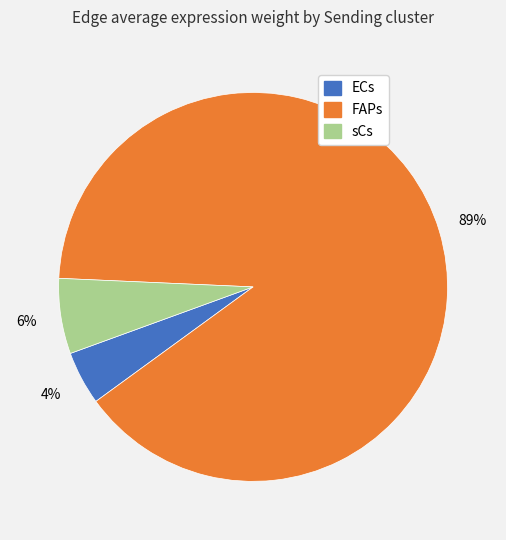

Is there any slice that represents more than half of the pie?

Yes